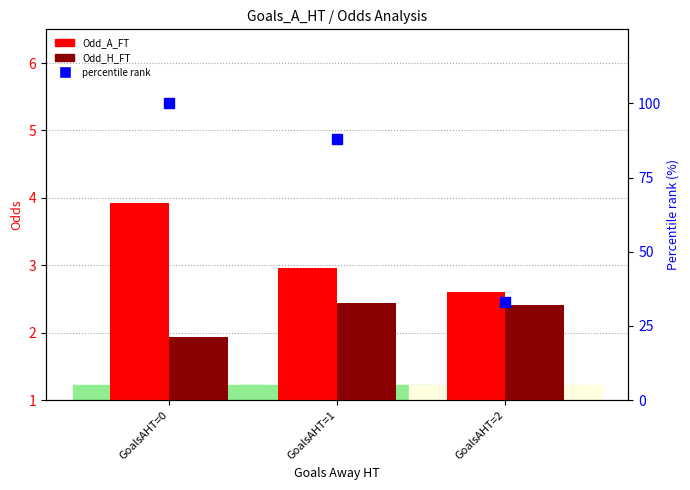

At which category is the sum across all series the highest?

GoalsAHT=0